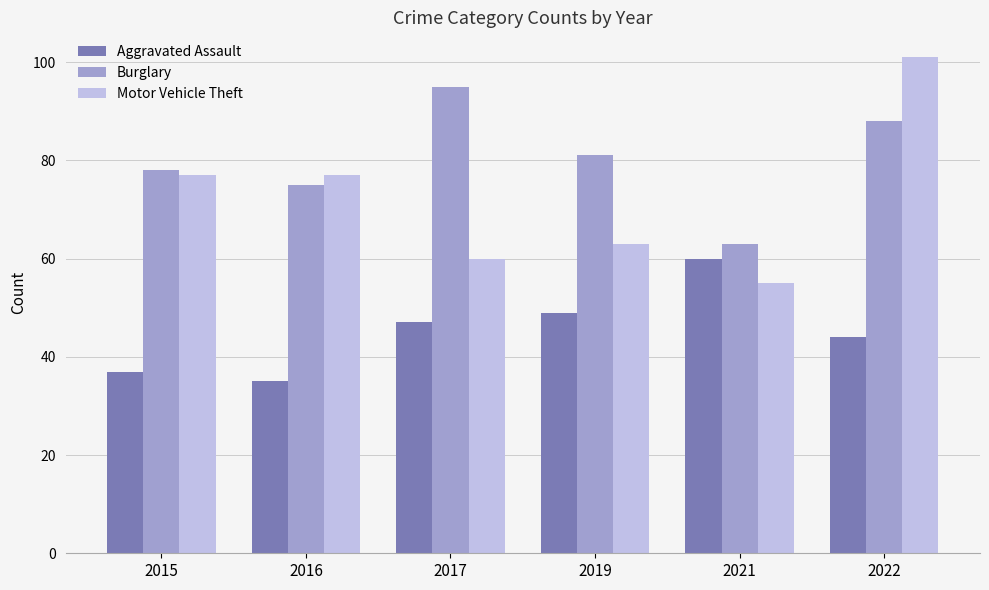

Is the value of Aggravated Assault at 2016 greater than the value of Motor Vehicle Theft at 2022?

No